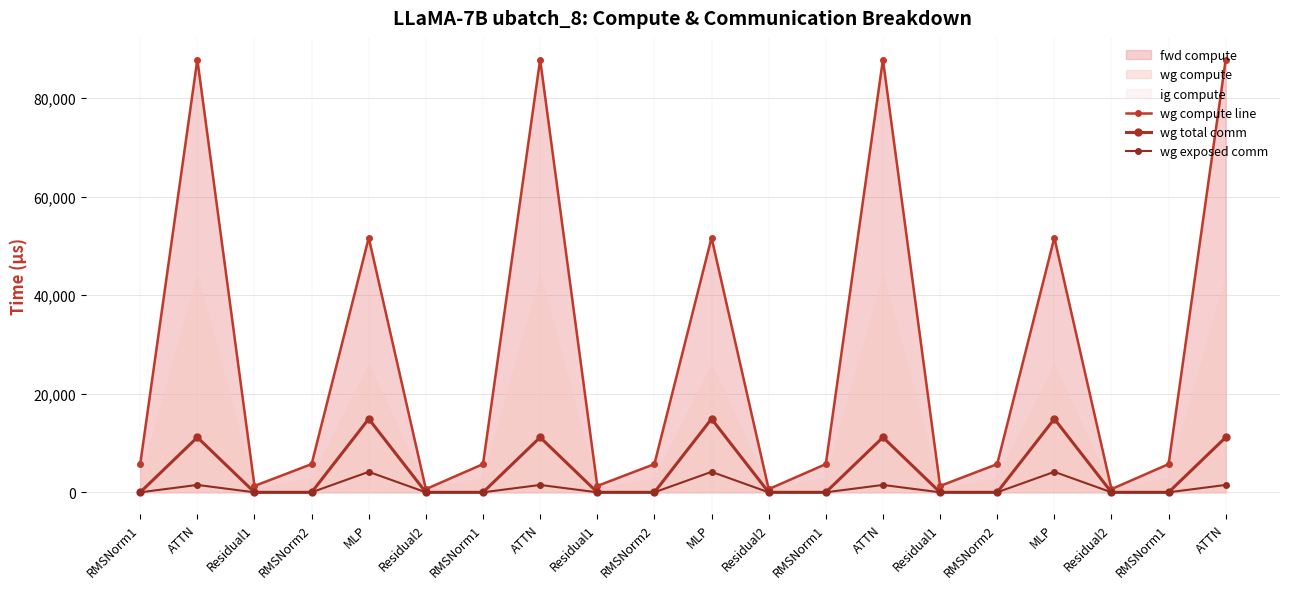

Which category has the highest value across all series?

ATTN